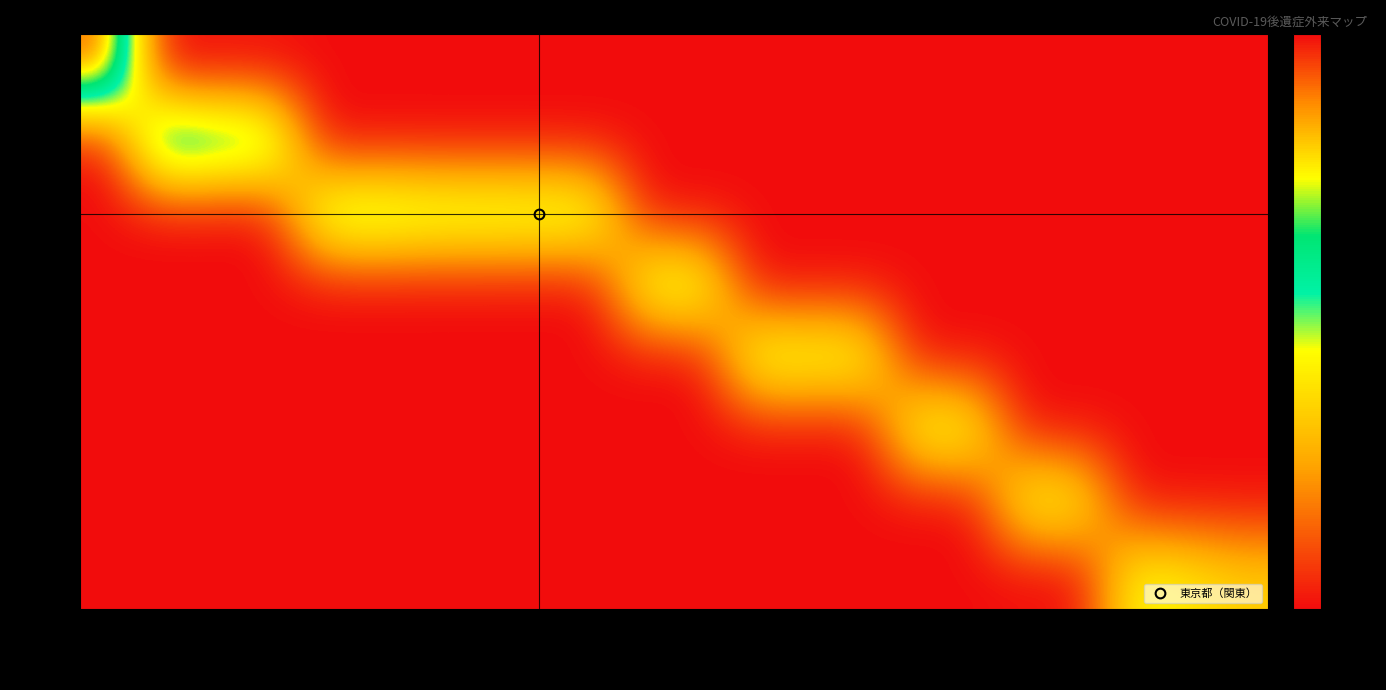

Which category has the highest value across all series?

北海道